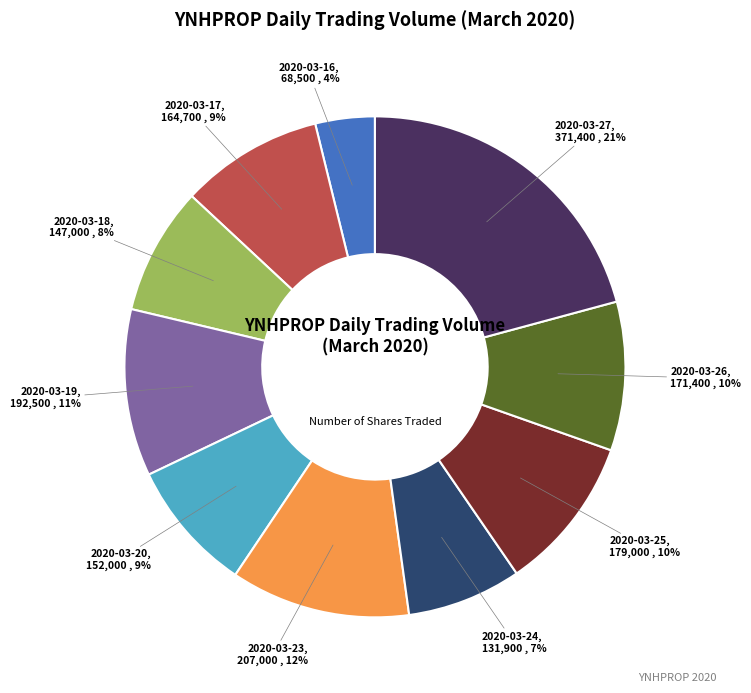

Approximately how many times larger is the value at 2020-03-26 compared to 2020-03-18?

1.2